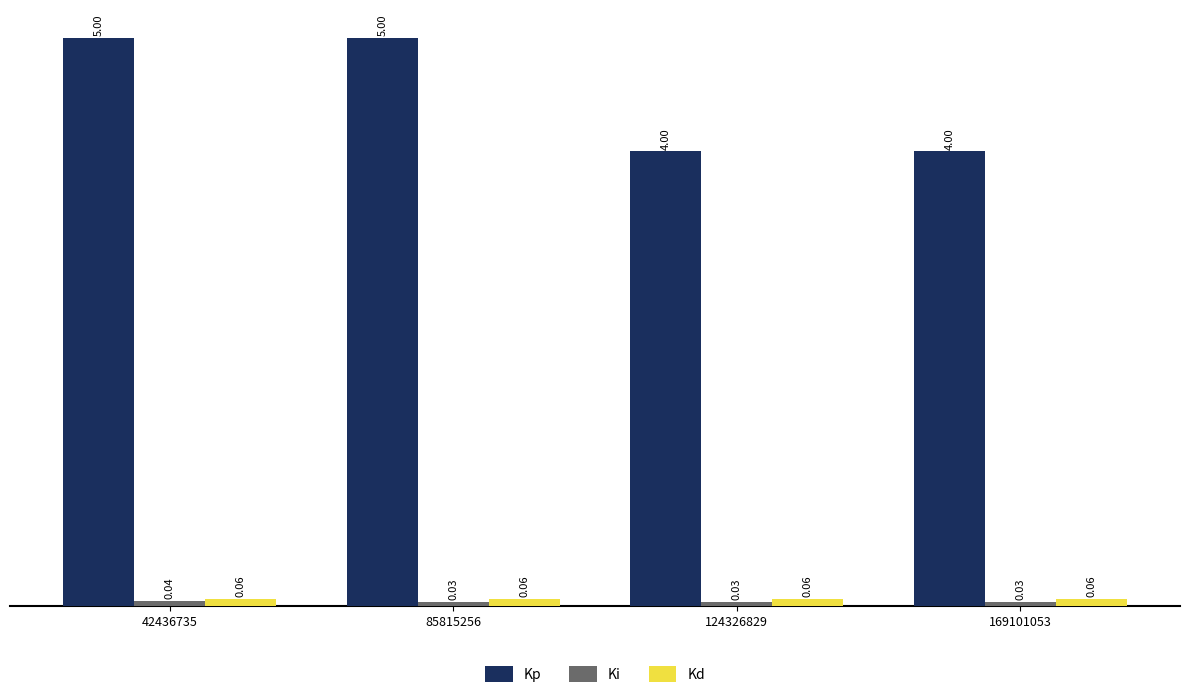

At how many categories does at least one series exceed 2?

4